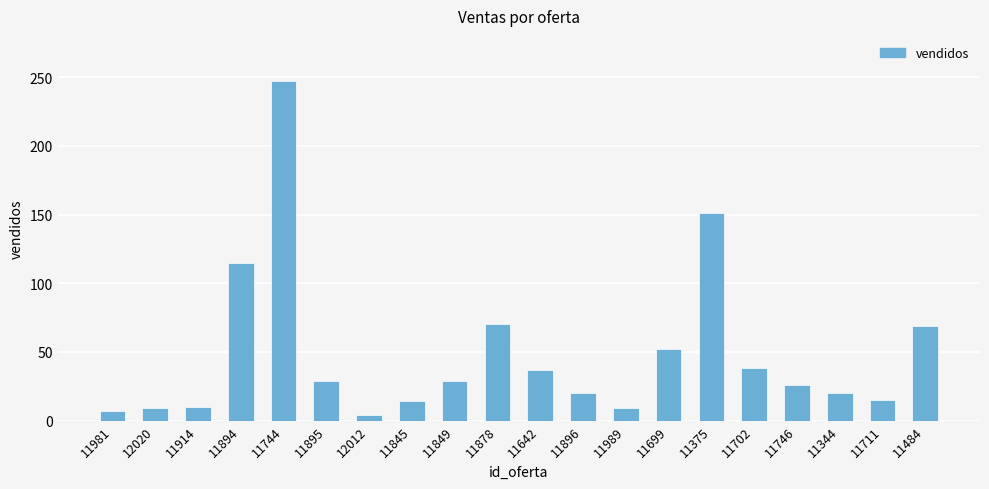

Count the number of data series in this chart.

1